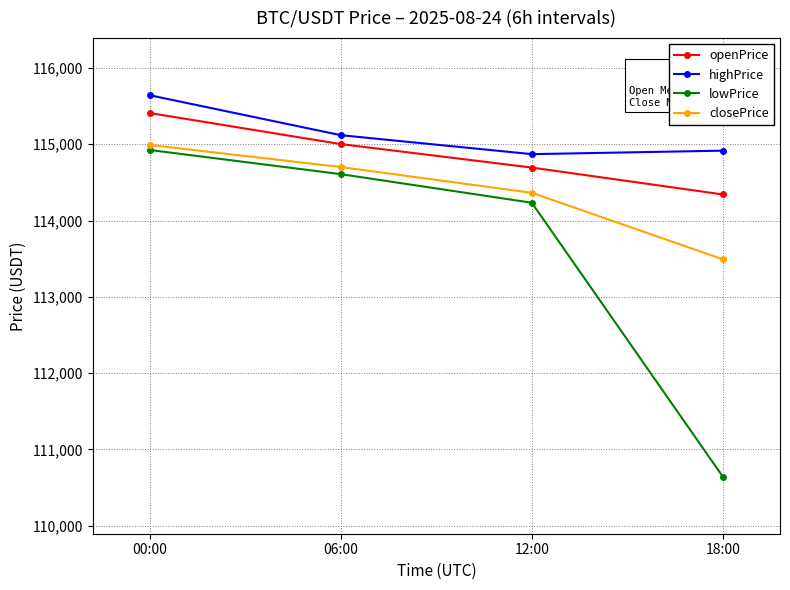

Which series has the widest spread of values?

lowPrice